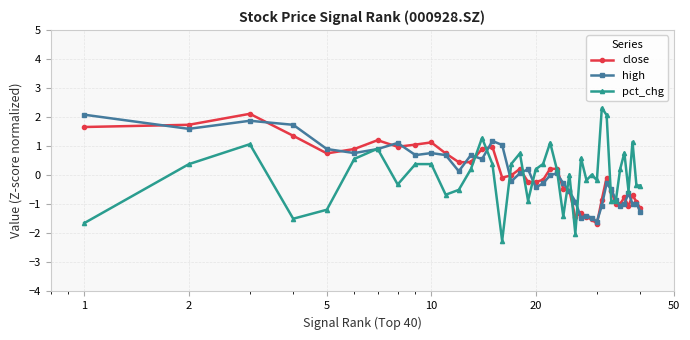

What is the maximum value for pct_chg?

2.3